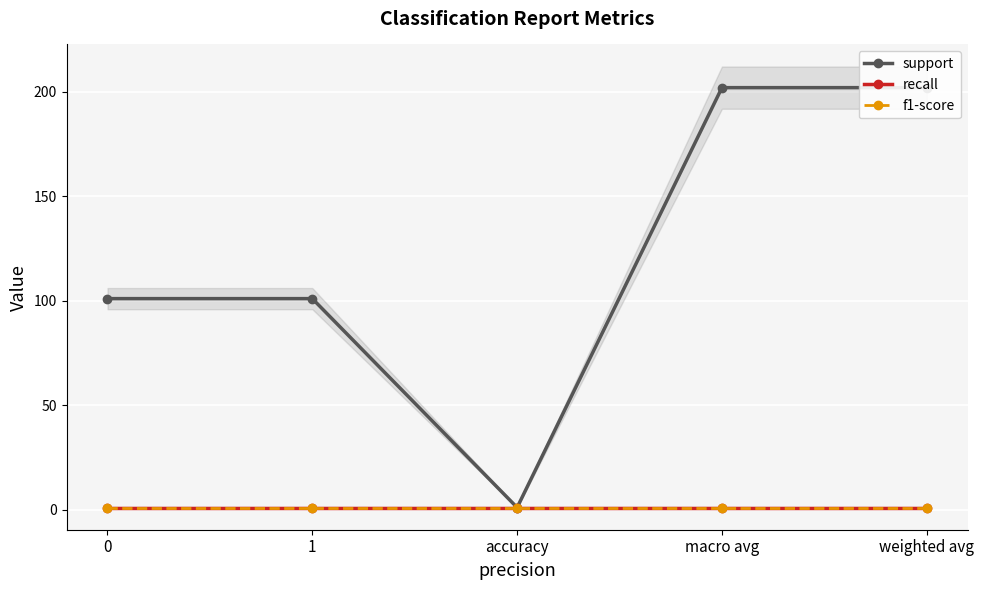

What position from the left is macro avg?

4